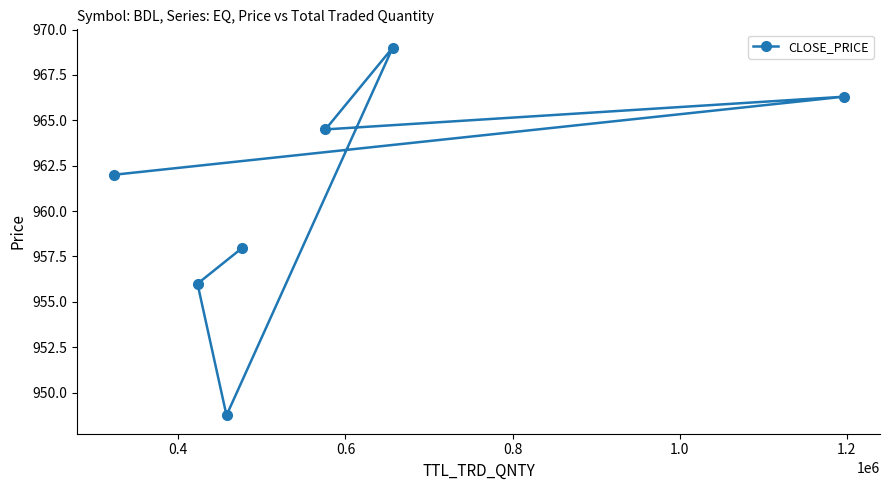

What is the sum of all values?

6724.5